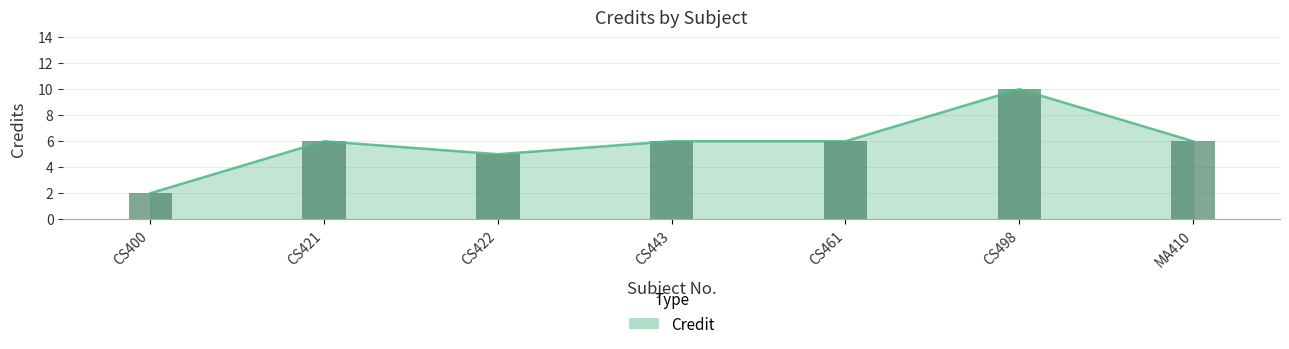

Reading left to right, transcribe all the data shown in this chart.

2	6	5	6	6	10	6